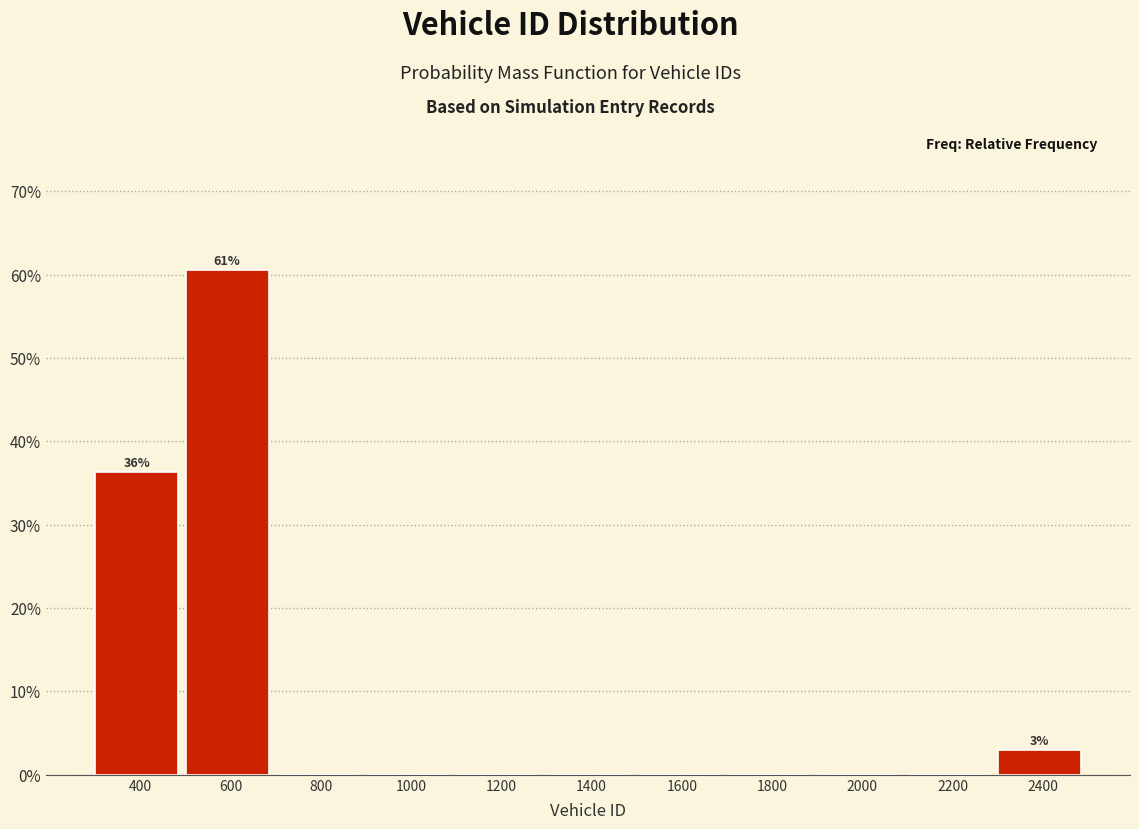

Reading right to left, list all the values displayed in this chart.

2400=3.0	2200=0.0	2000=0.0	1800=0.0	1600=0.0	1400=0.0	1200=0.0	1000=0.0	800=0.0	600=60.6	400=36.4